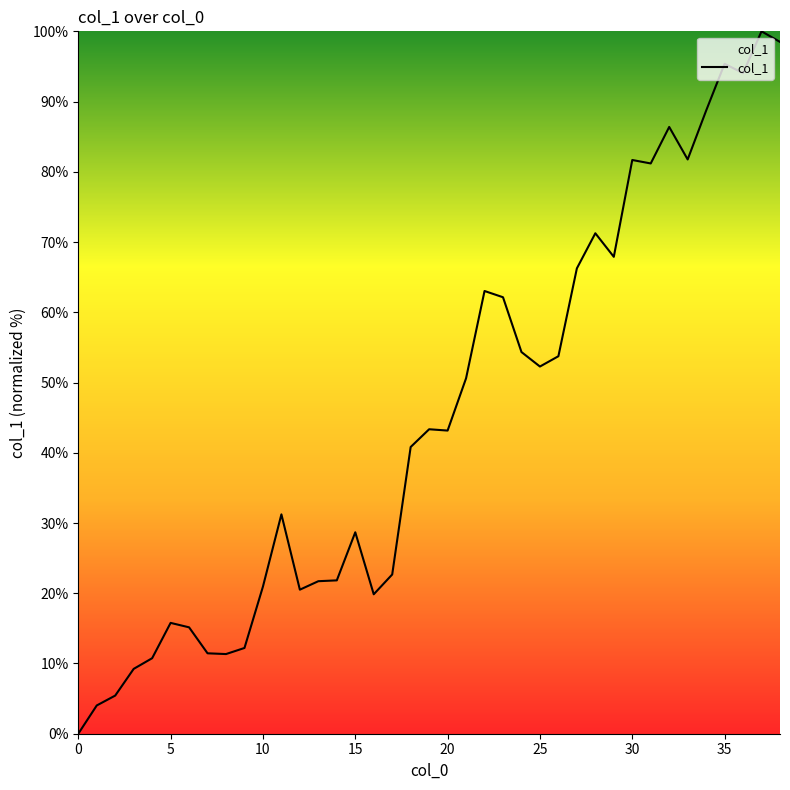

How many distinct data groups are displayed?

1